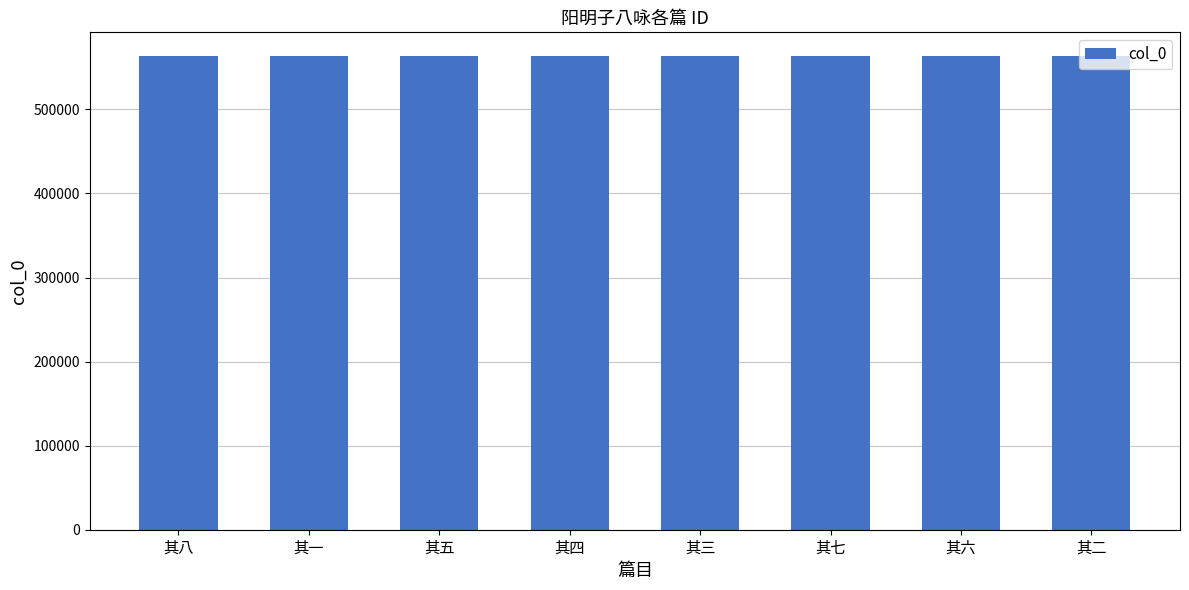

What value does the data have at 其六?

563470